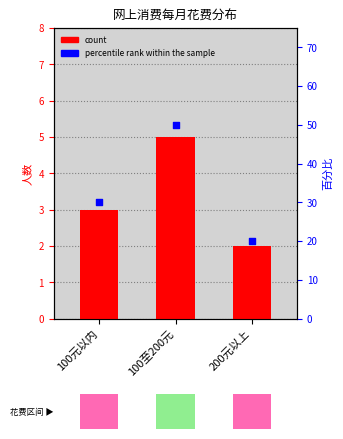

Is the value of count at 200元以上 greater than the value of percentile rank within the sample at 200元以上?

No